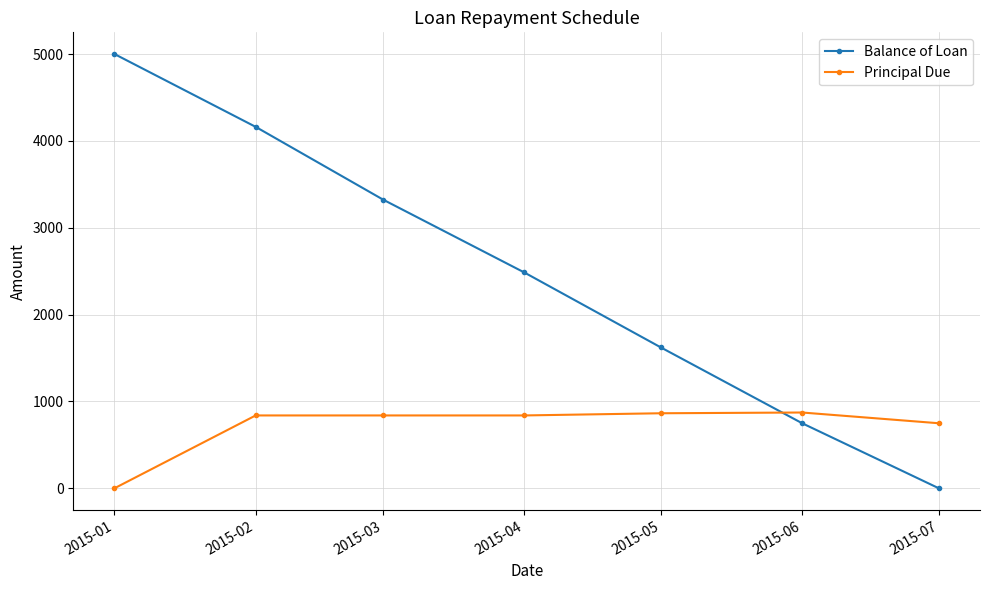

Rank the series by their average value, from highest to lowest.

Balance of Loan, Principal Due